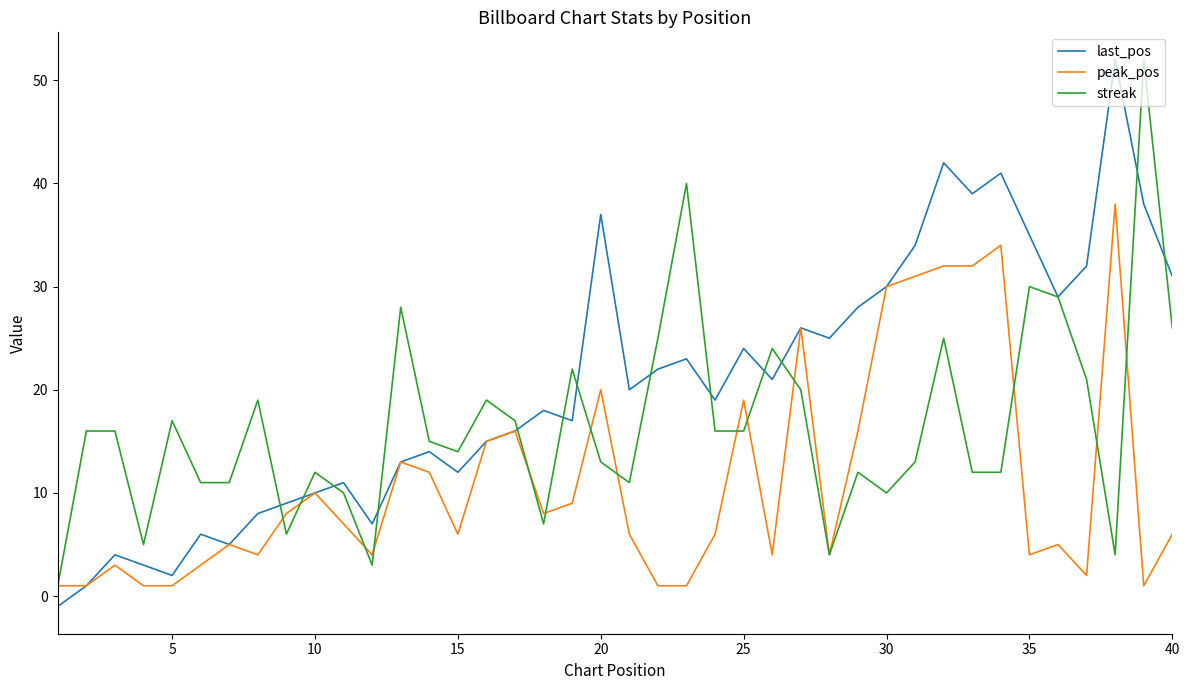

What is the difference between the maximum and minimum values in the streak series?

51